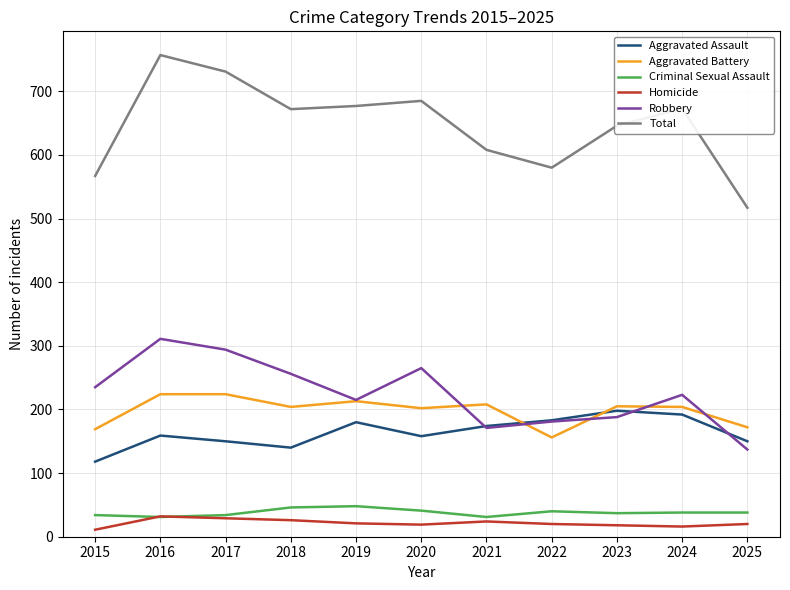

What is the difference between the maximum and minimum values in the Aggravated Assault series?

80